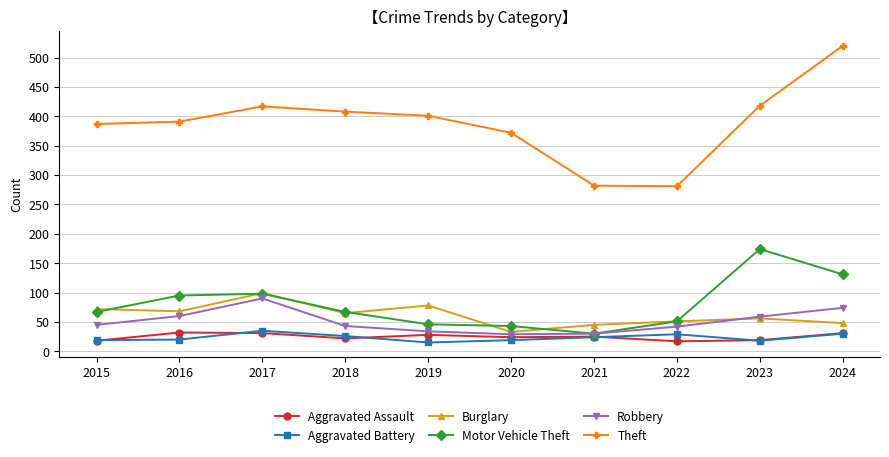

At which category does Burglary reach its first local peak?

2017